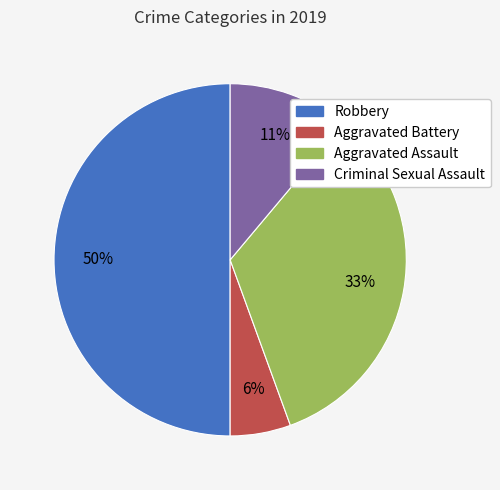

Is the sum of Aggravated Assault and Aggravated Battery greater than half?

No